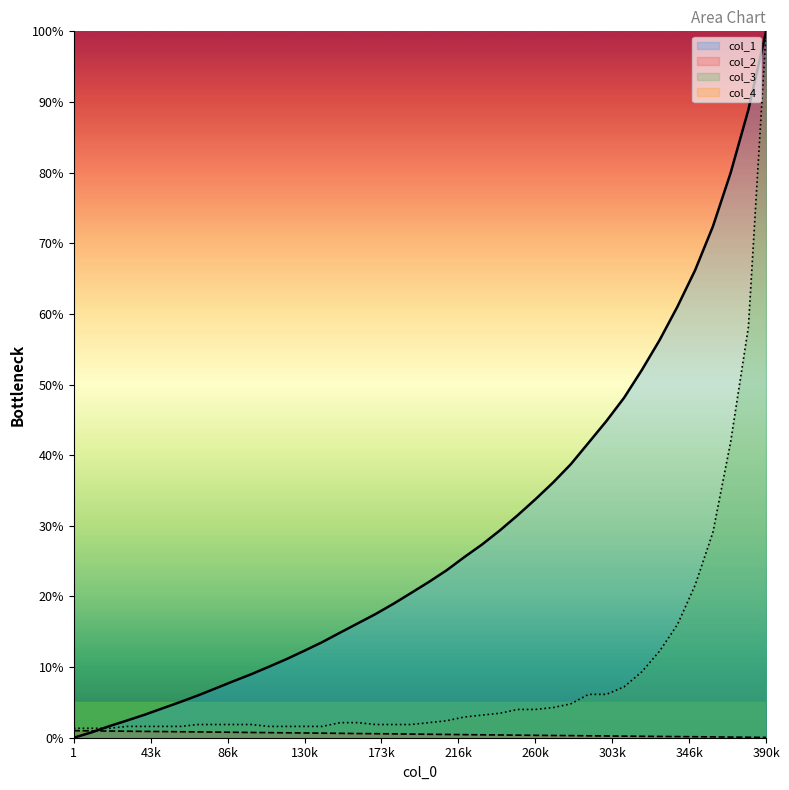

What is the highest value of the col_3 series?

100.0